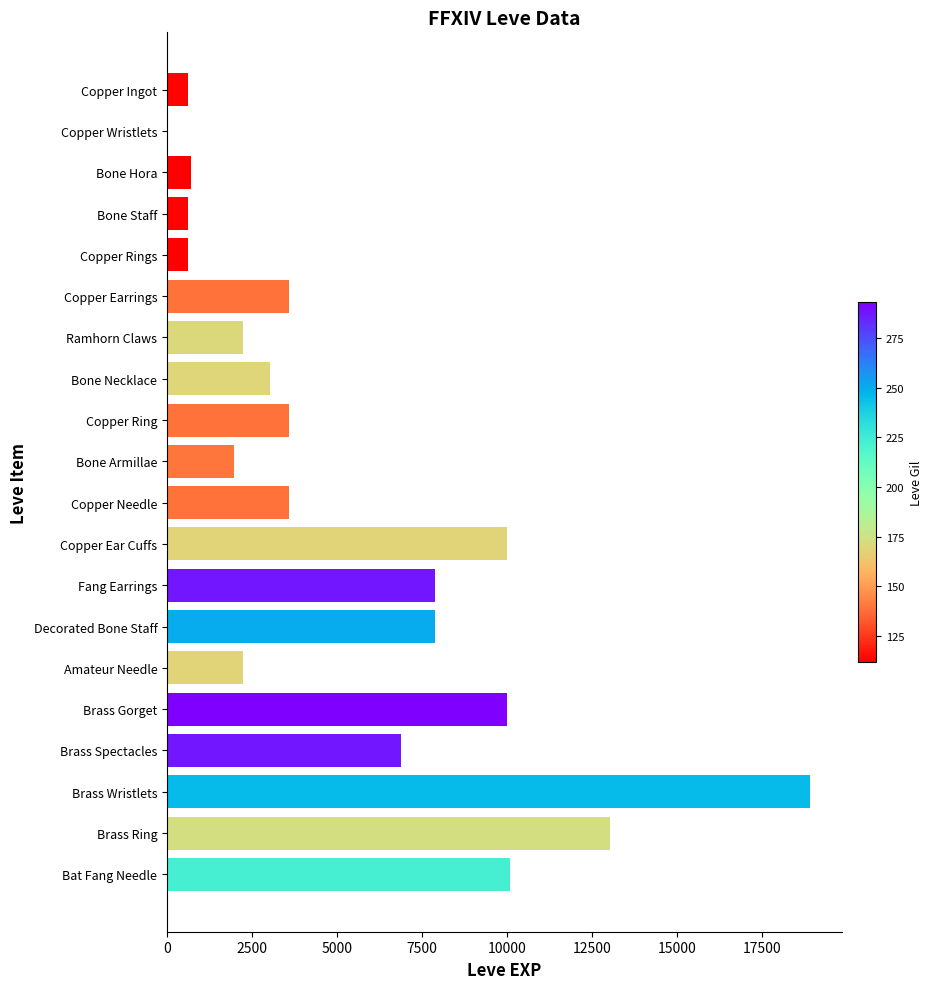

Are the bars horizontal?

Yes